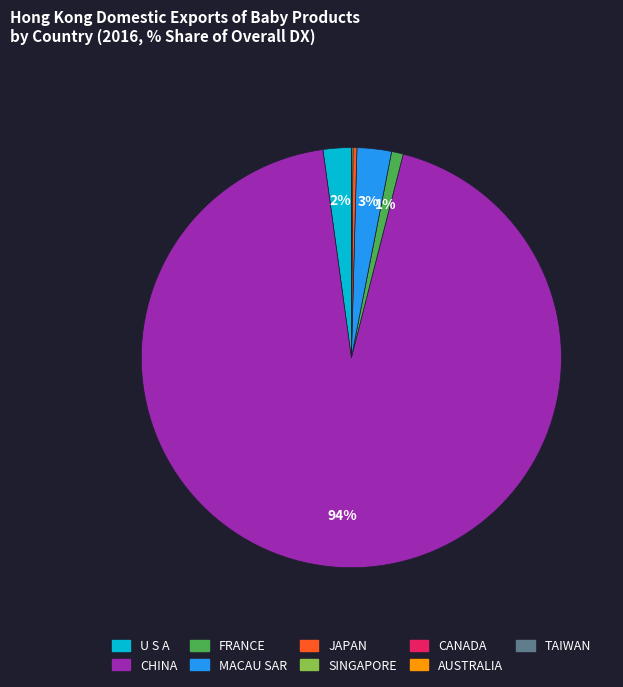

To the nearest percent, what is the average slice percentage?

11%